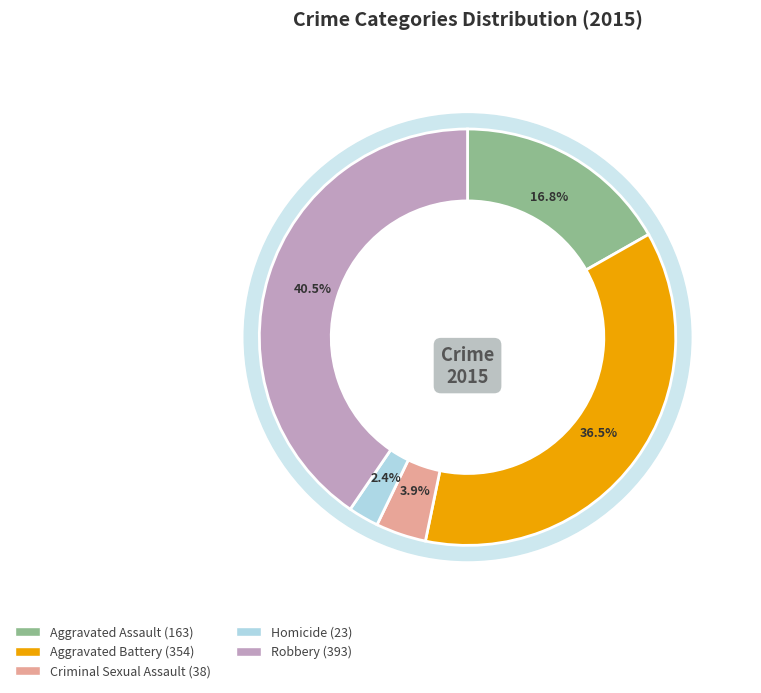

Which slice is the largest?

Robbery